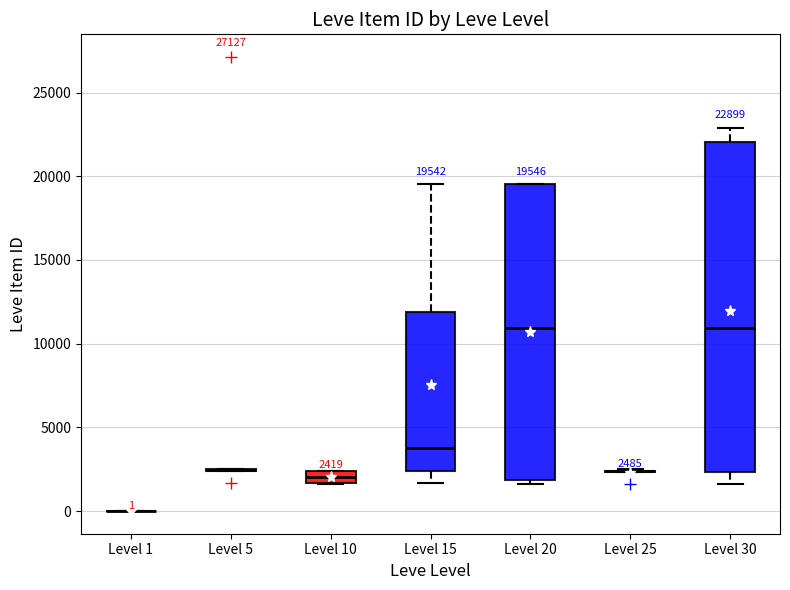

Comparing the boxes themselves (not the whiskers), which one is the tallest?

Level 30